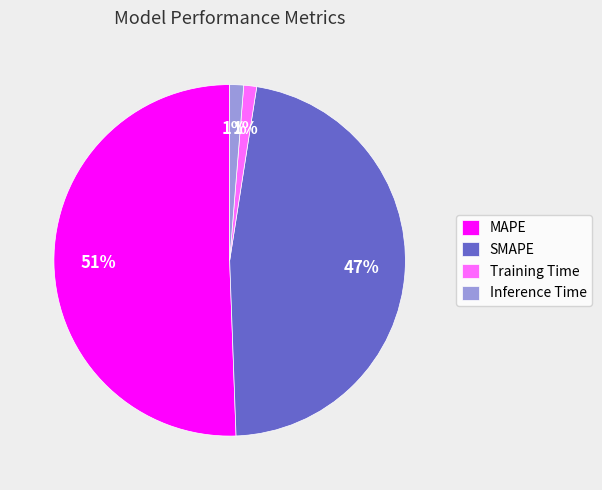

What is the majority slice?

MAPE